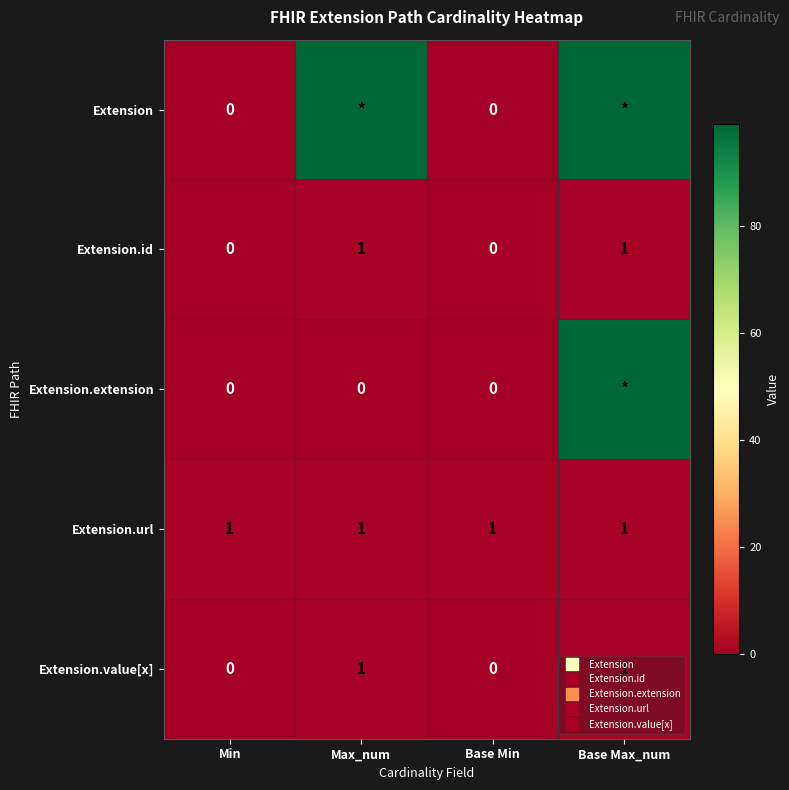

At which category is the sum across all series the highest?

Base Max_num